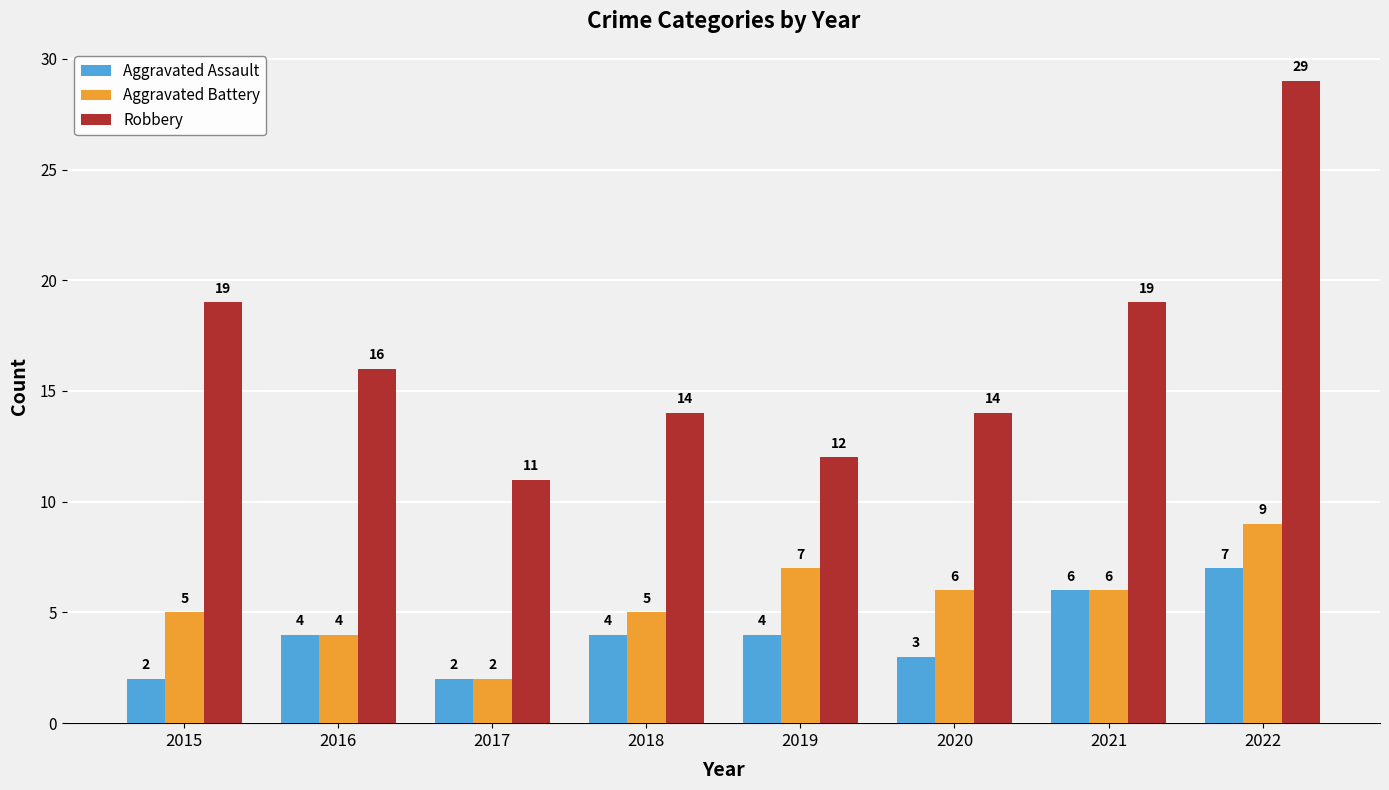

Is it true that Aggravated Battery equals 2 at 2017?

True